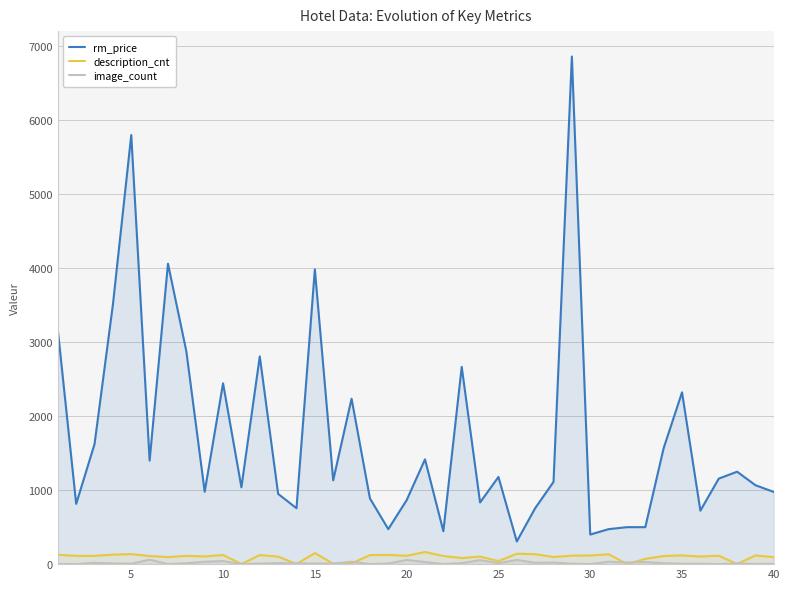

How many series are shown in this chart?

3